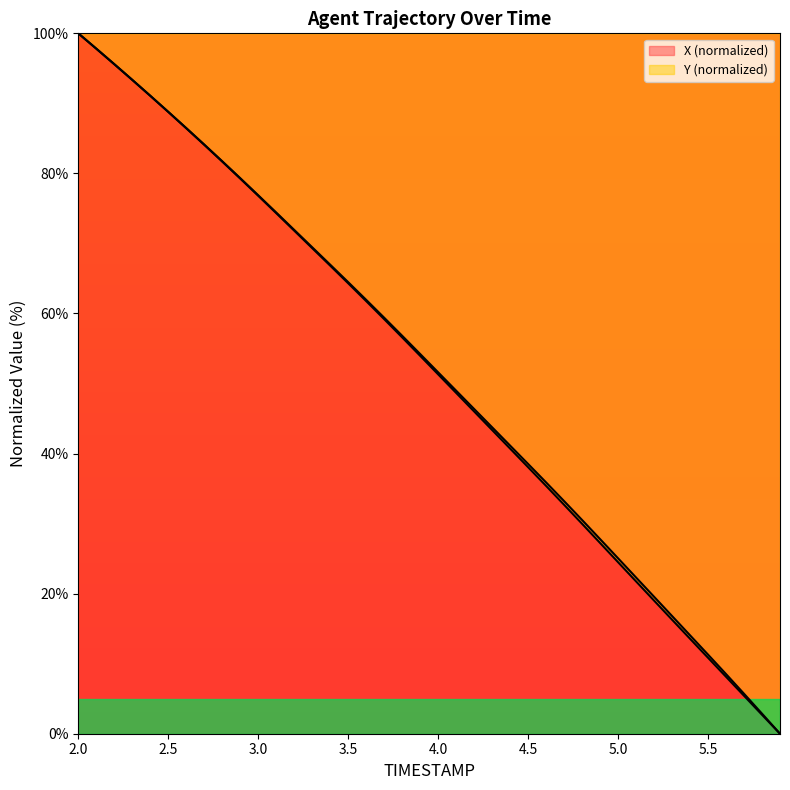

What is the sum of all X values?

2078.8